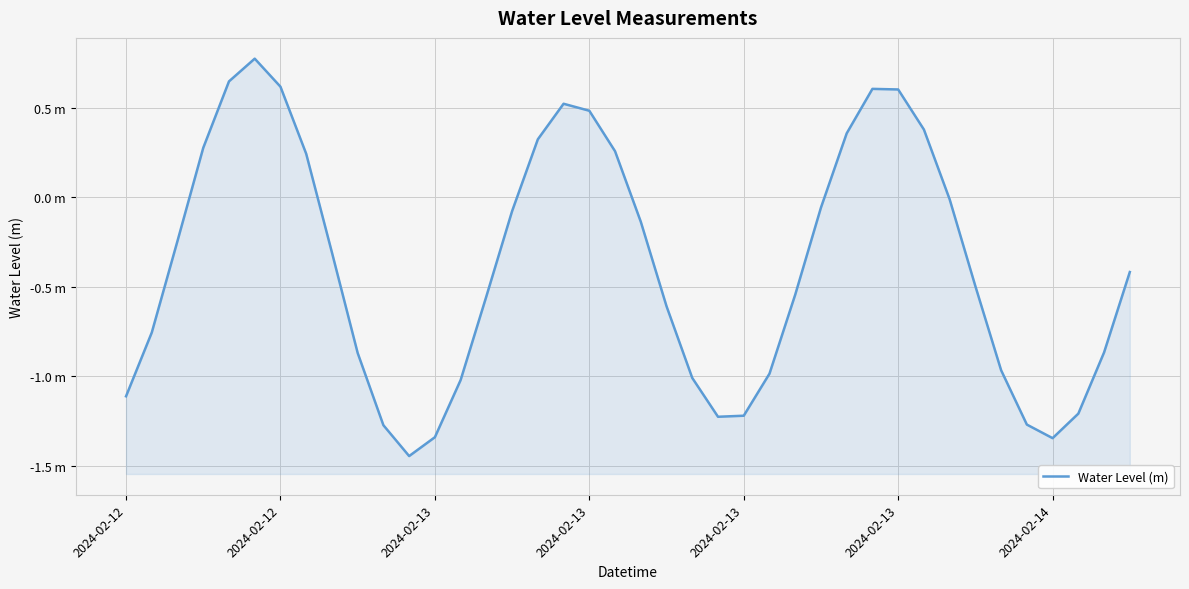

What is the change in value from 13 to 16?

+1.3